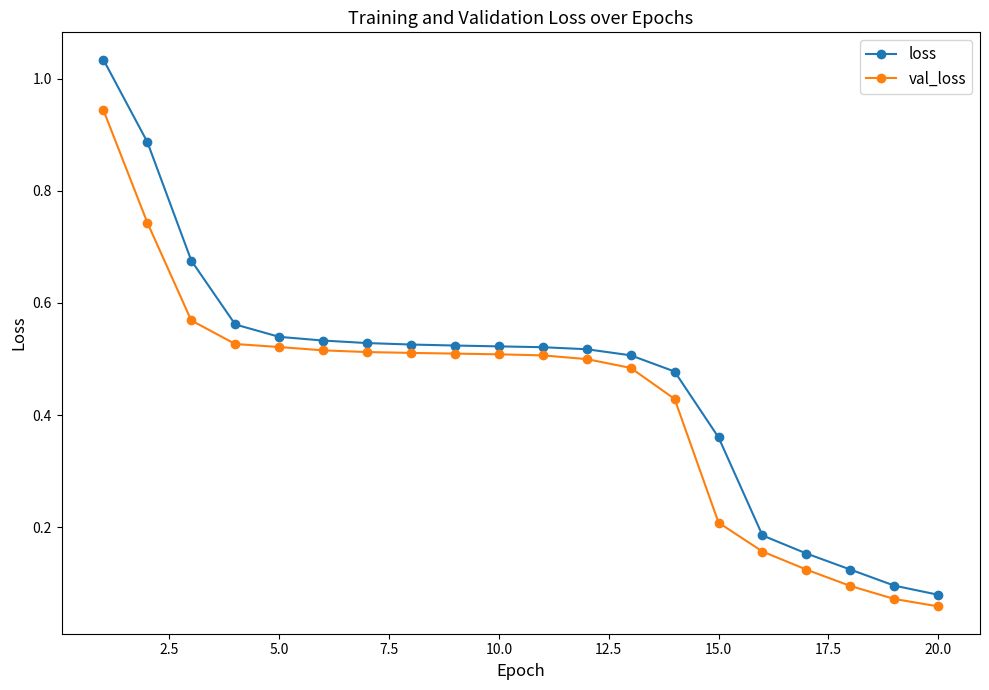

Which series has the widest spread of values?

loss